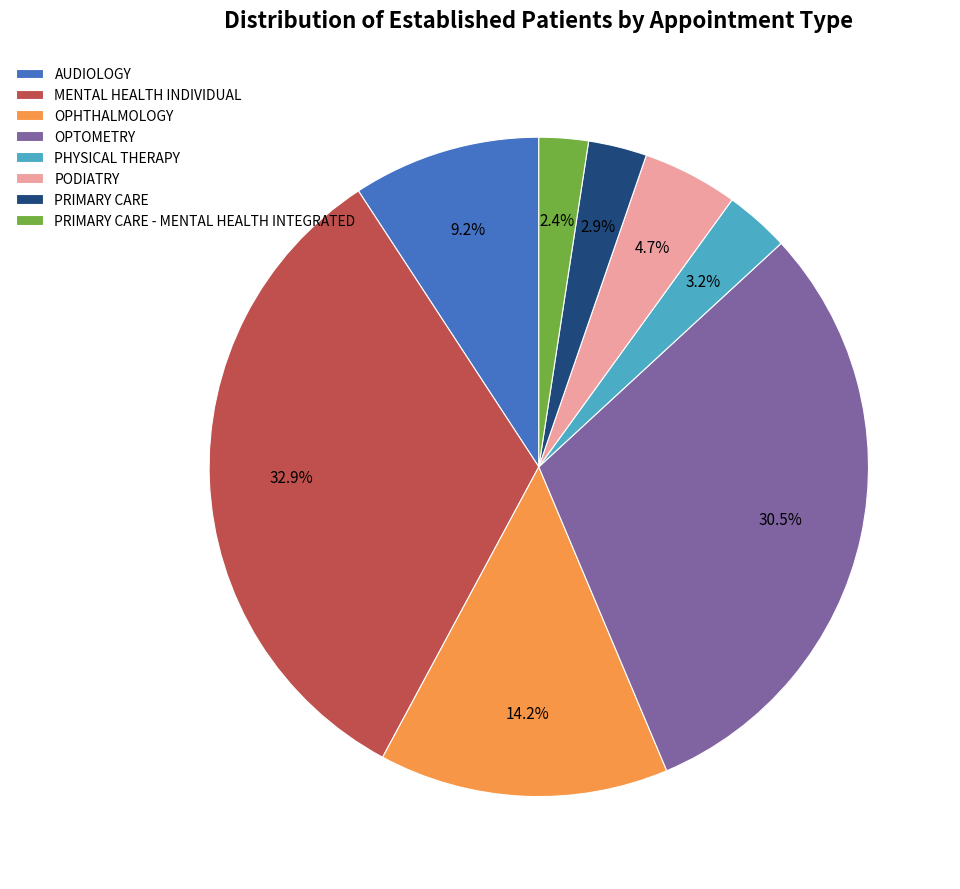

What percentage is the PODIATRY slice, to the nearest percent?

5%